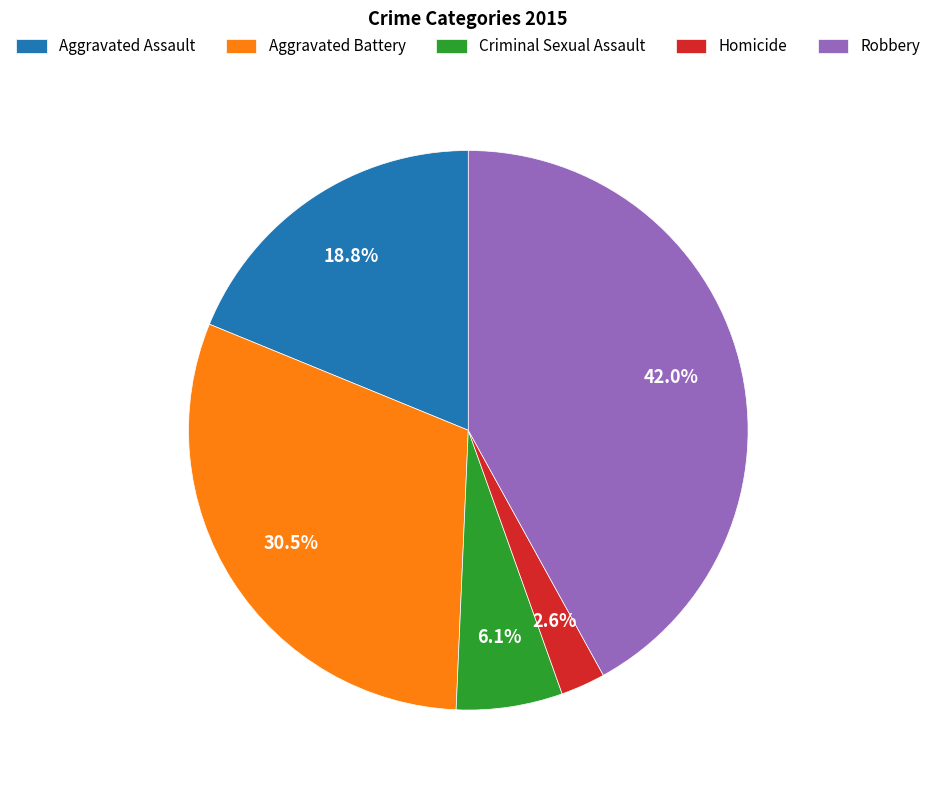

Between Robbery and Criminal Sexual Assault, which is larger?

Robbery